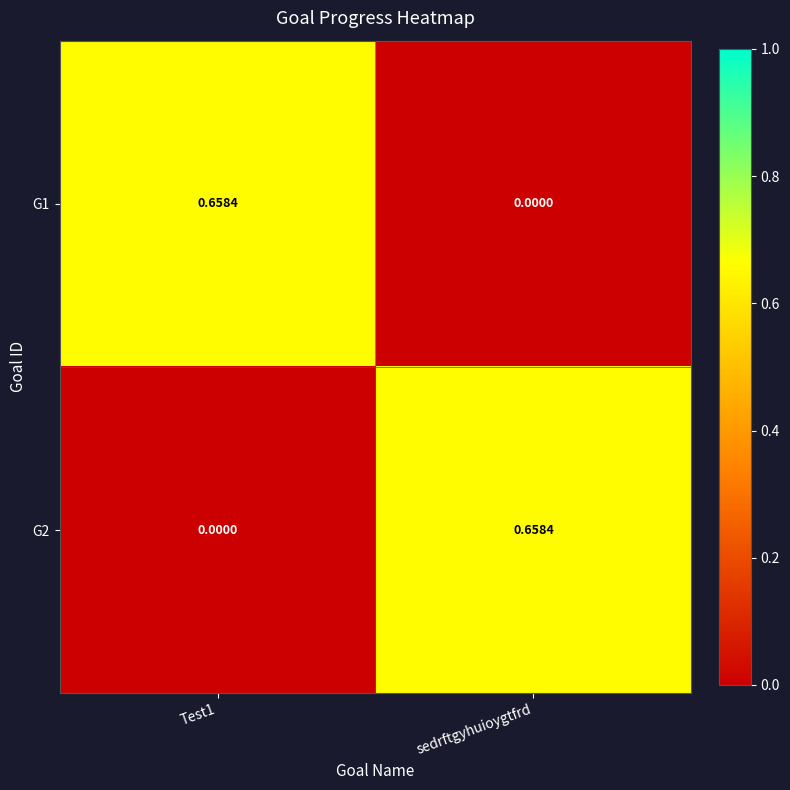

Is the value of G1 at Test1 greater than the value of G2 at Test1?

Yes